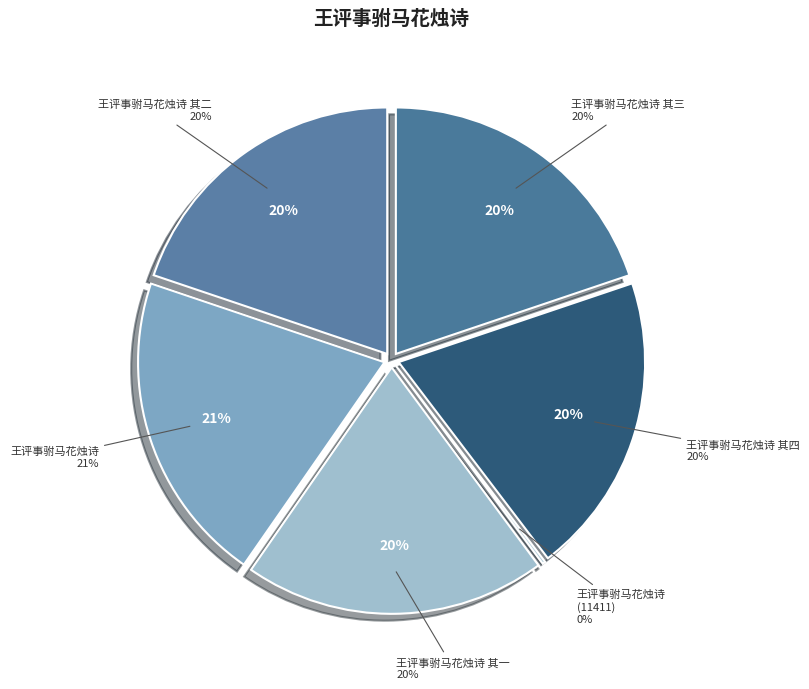

Does any single category account for the majority?

No